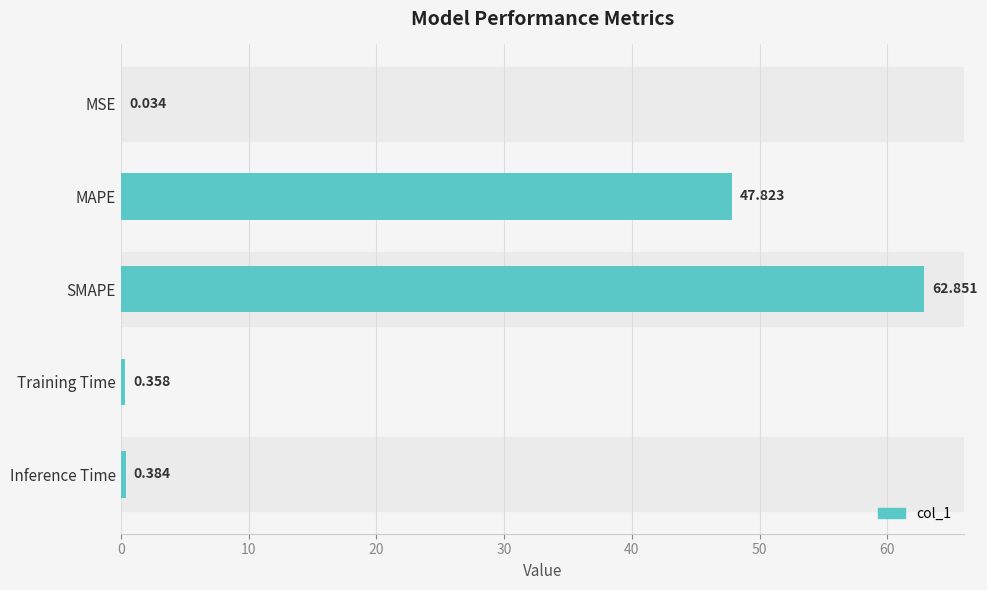

Which label corresponds to the largest value in the chart?

SMAPE